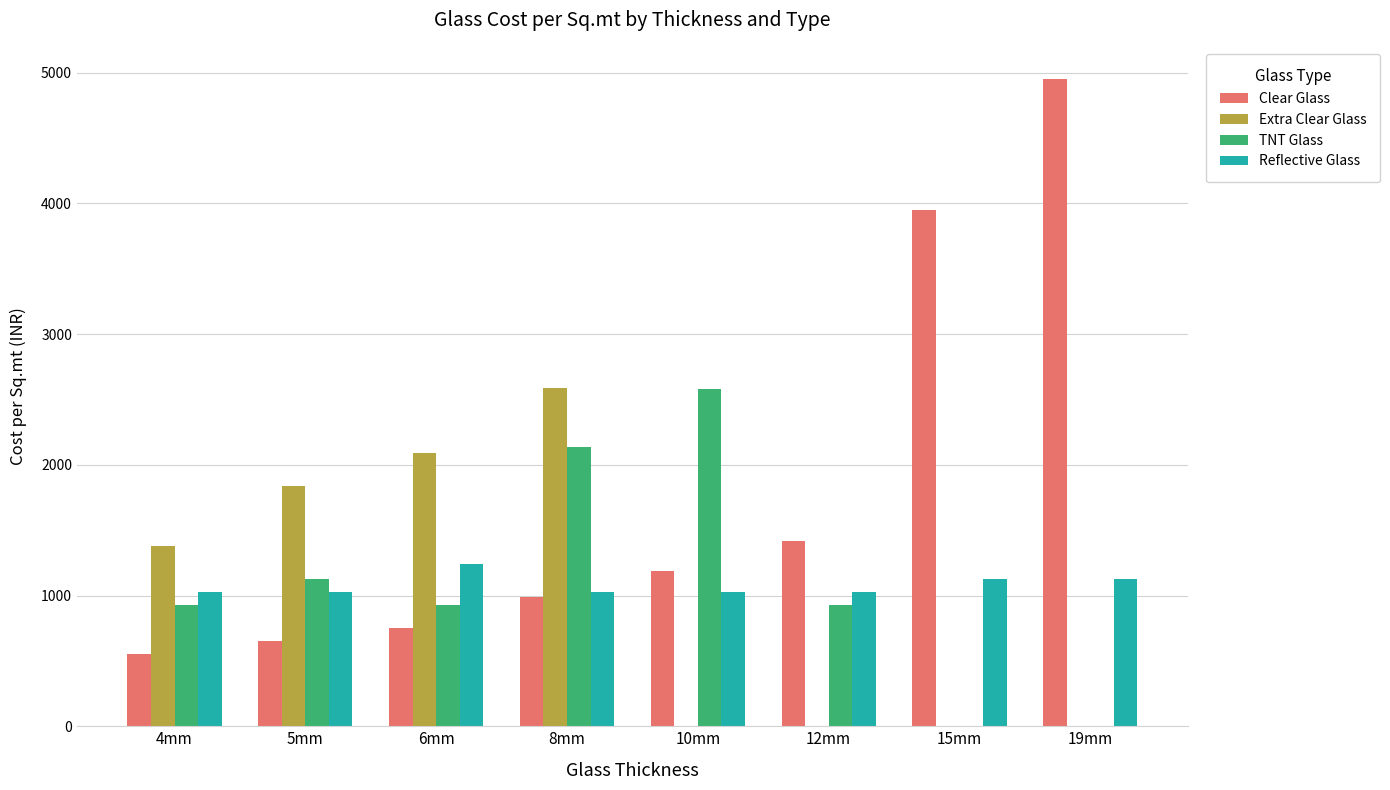

Are the bars grouped side by side (vs. stacked)?

Yes